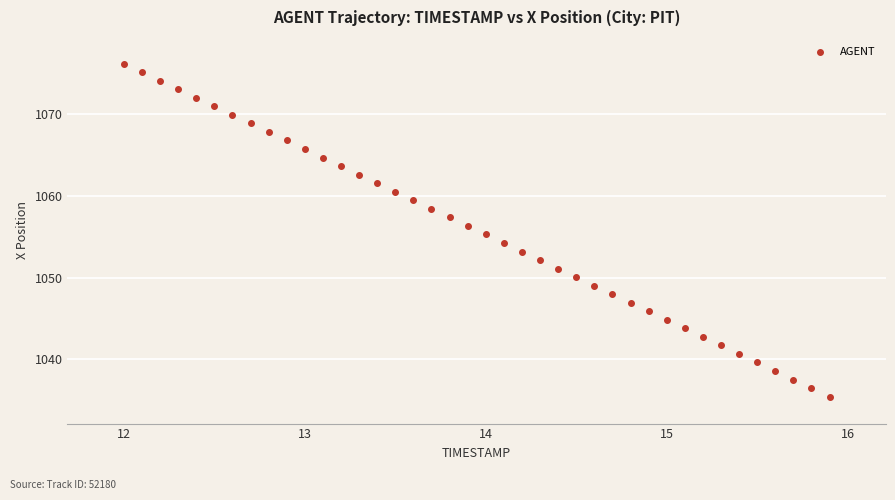

What is the range of X values (max minus min)?

3.9